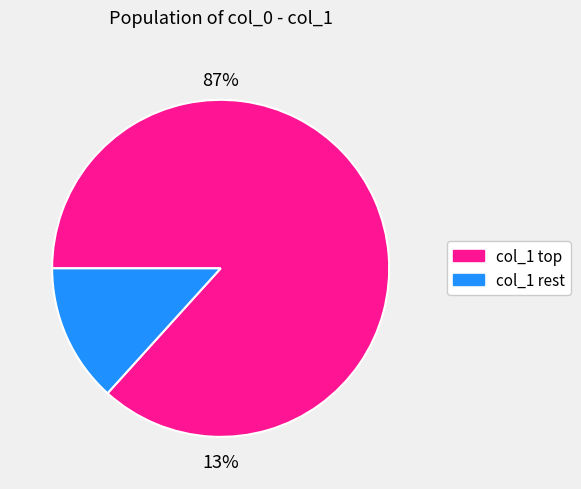

Is the sum of 9 and 7 greater than half?

No